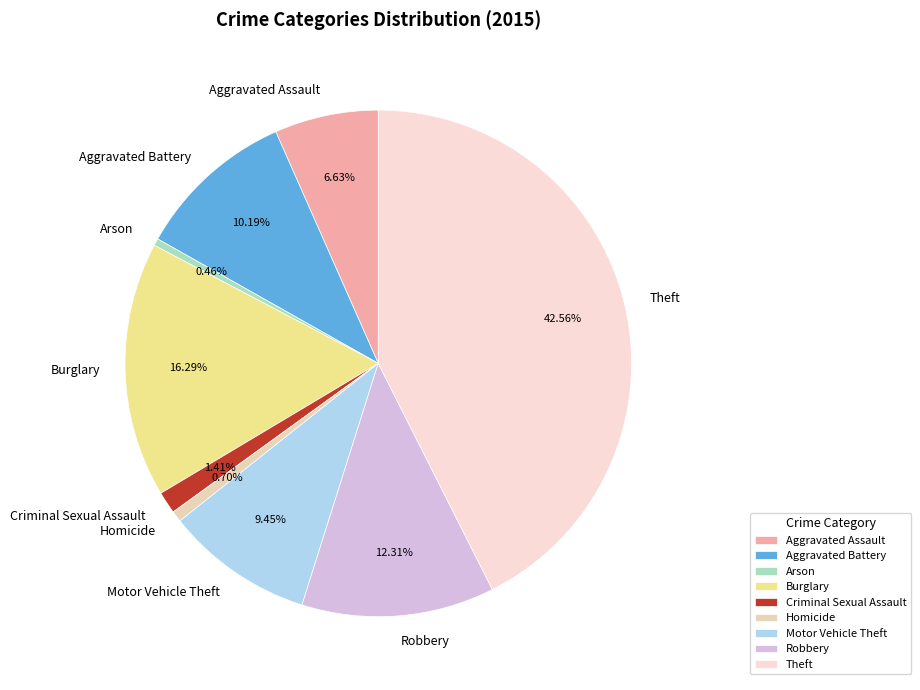

To the nearest percent, what is the difference between the largest and smallest slice percentages?

42%